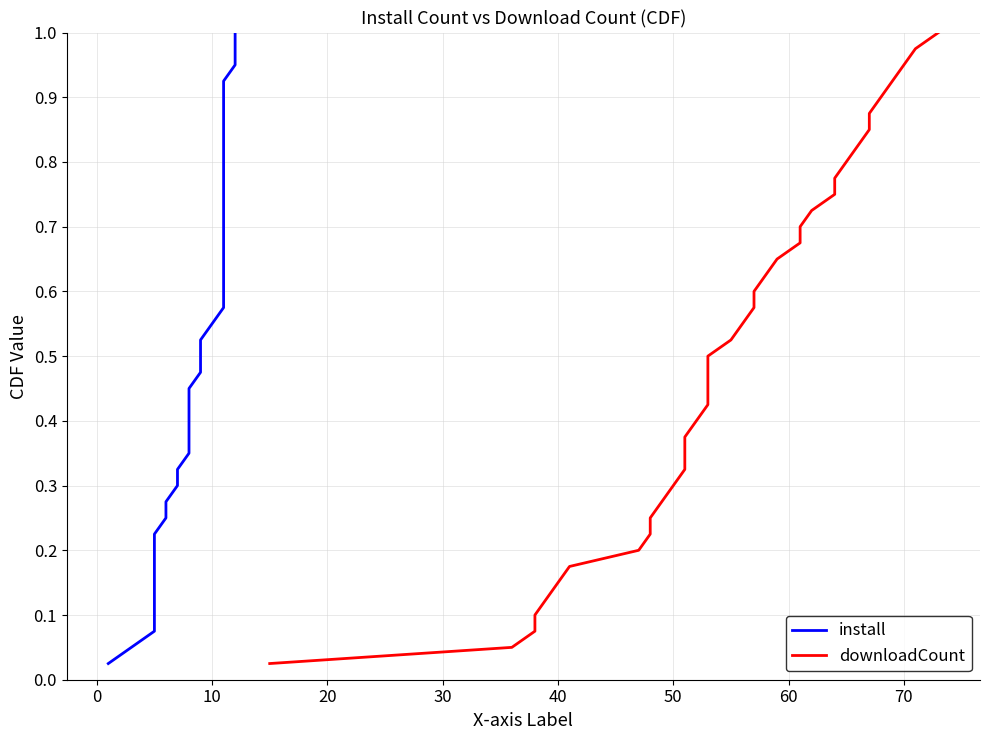

Is the value of downloadCount at 70 greater than the value of install at 13?

No